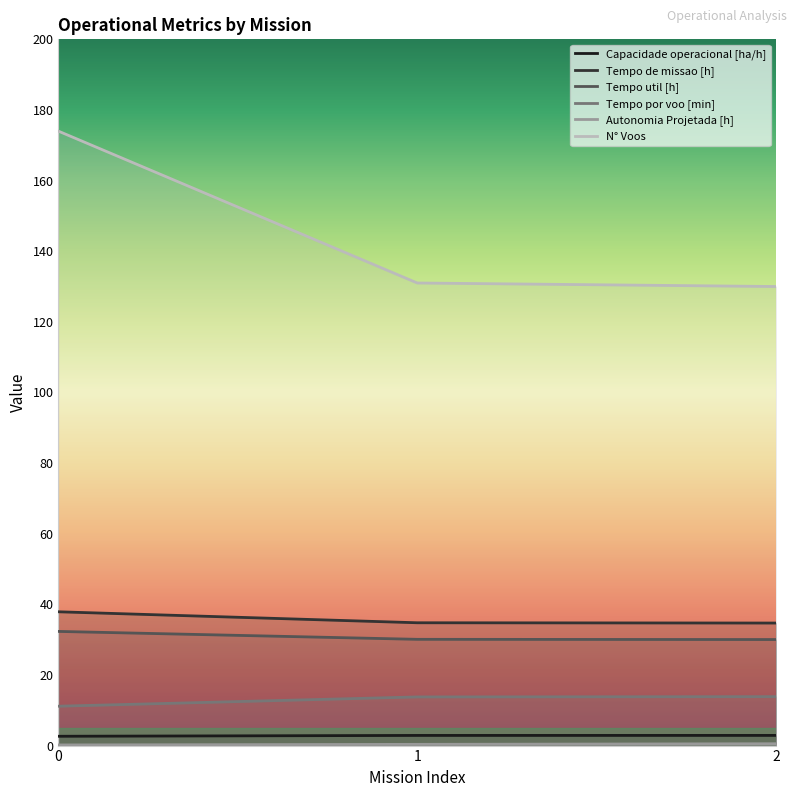

Rank the series at 2 from lowest to highest value.

Autonomia Projetada [h], Capacidade operacional [ha/h], Tempo por voo [min], Tempo util [h], Tempo de missao [h], N° Voos